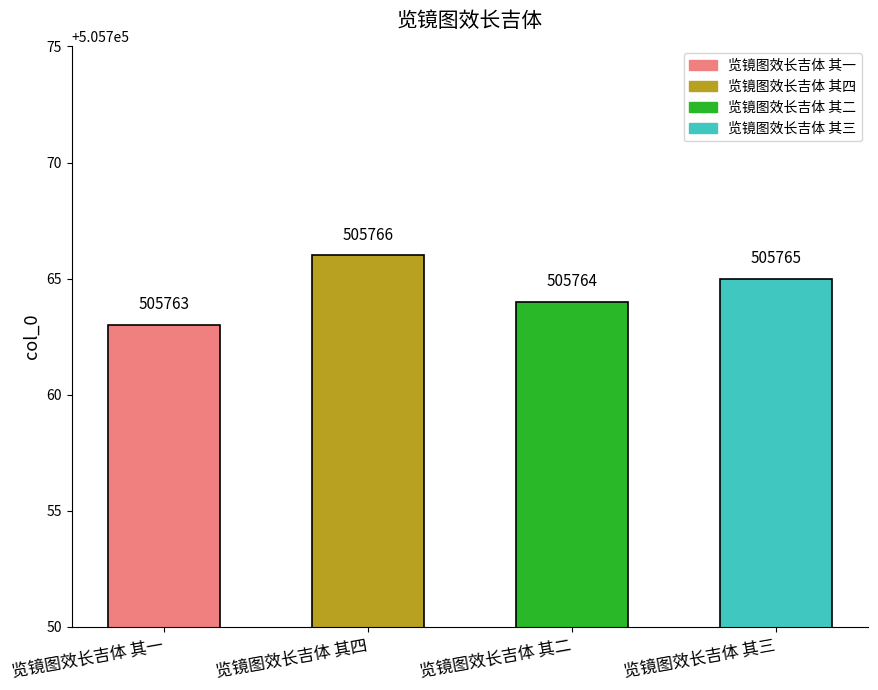

Rank the categories by value from highest to lowest.

览镜图效长吉体 其四, 览镜图效长吉体 其三, 览镜图效长吉体 其二, 览镜图效长吉体 其一